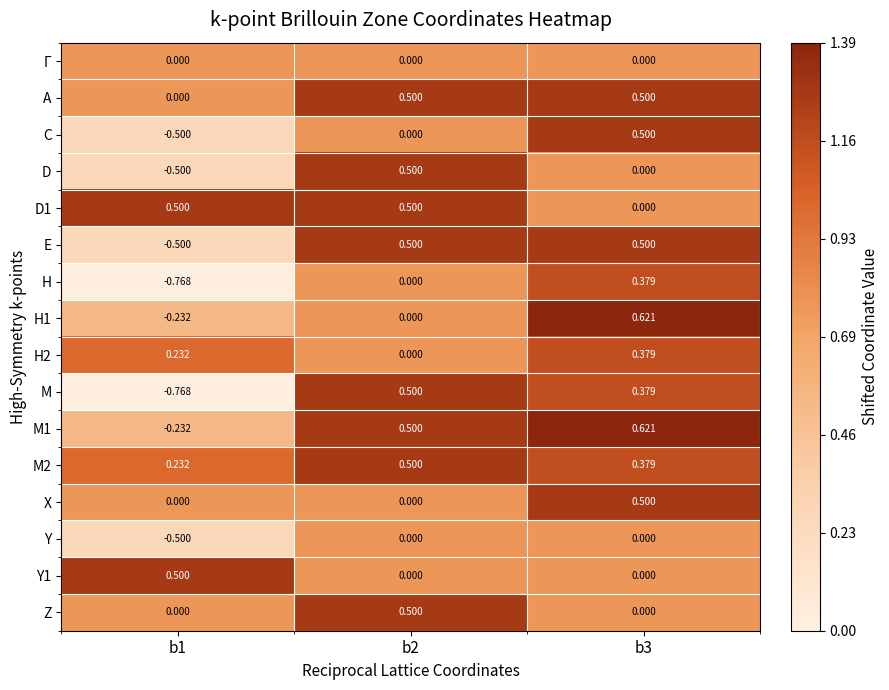

Which series has the largest range (max minus min)?

M